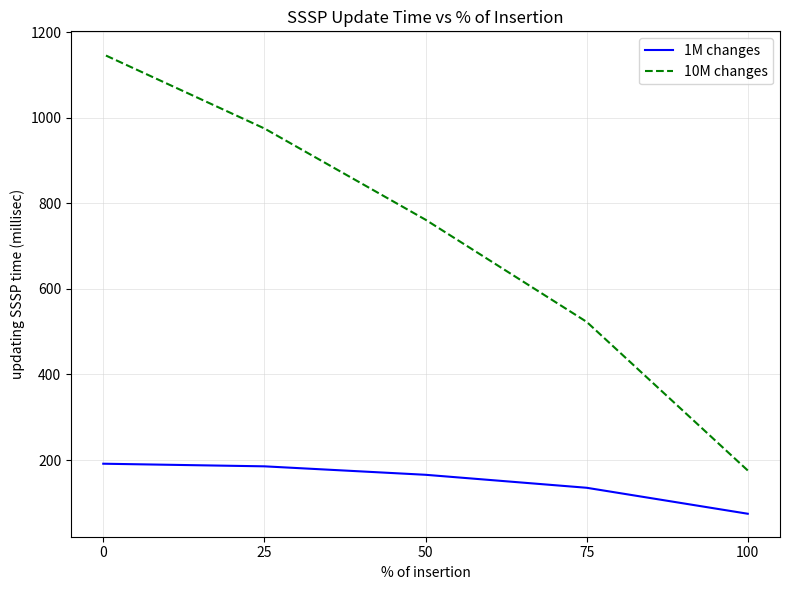

Which series has the largest total across all categories?

10M changes